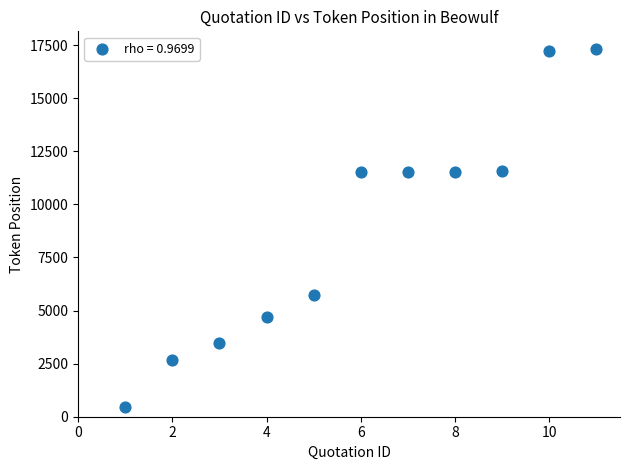

What is the average X value?

6